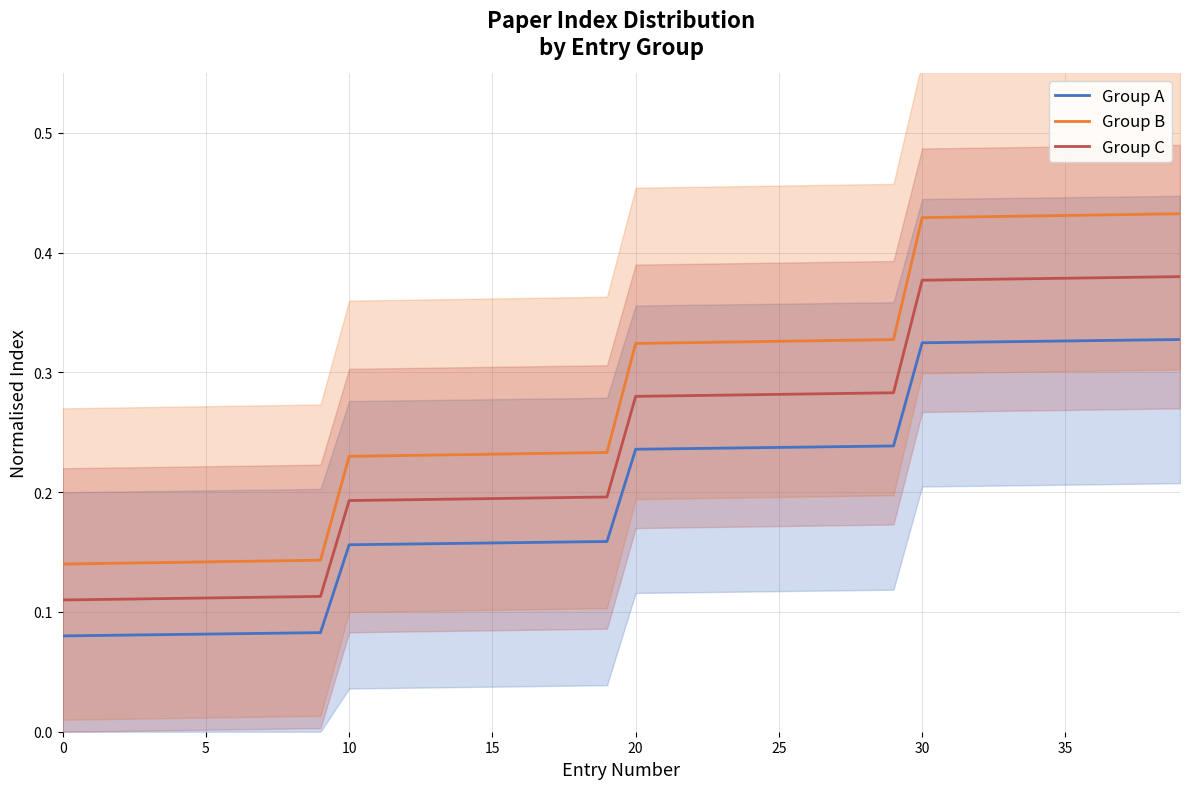

What are all the series names shown in the legend?

Group A, Group B, Group C